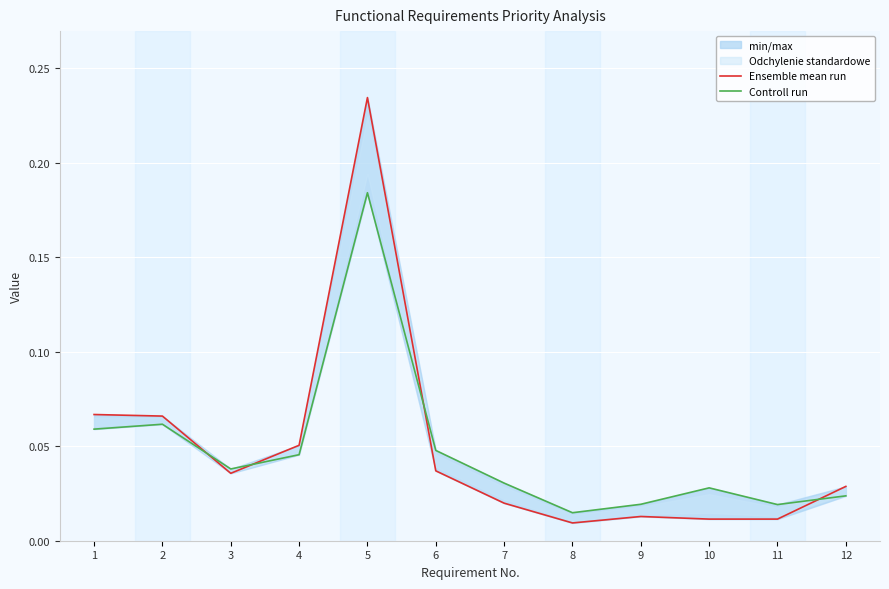

True or false: Controll run has a value of 0.0 at 6.

True